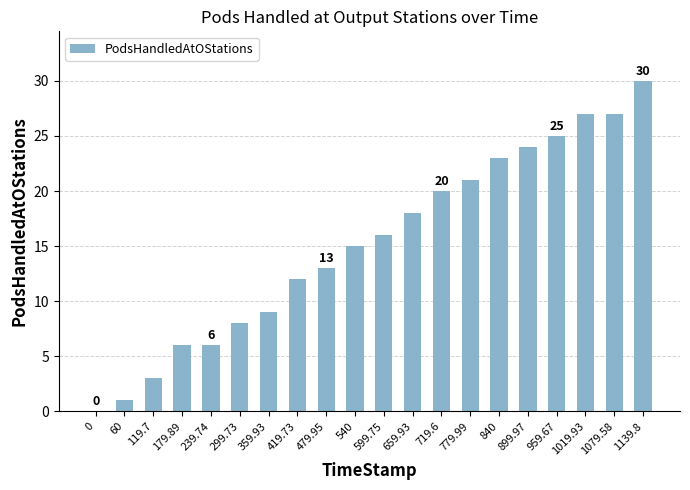

What is the maximum value shown in the chart?

30